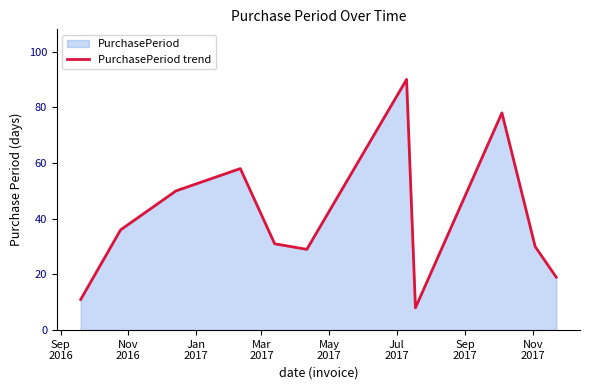

What is the greatest value displayed?

90